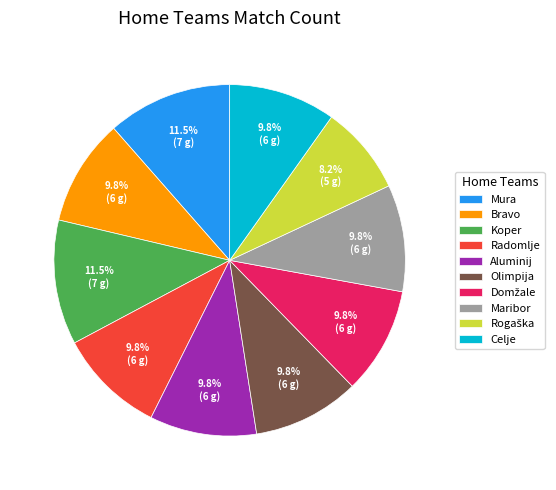

Is there any slice that represents more than half of the pie?

No